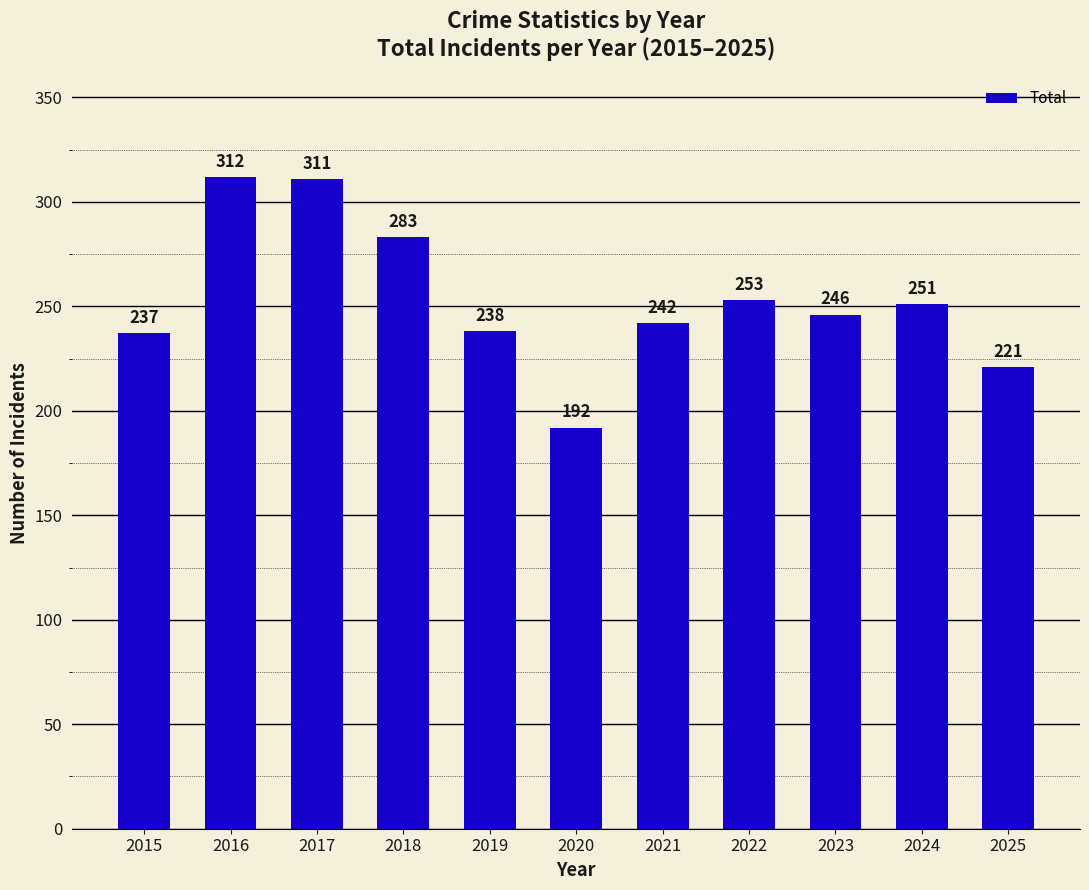

Does the chart contain any negative values?

No